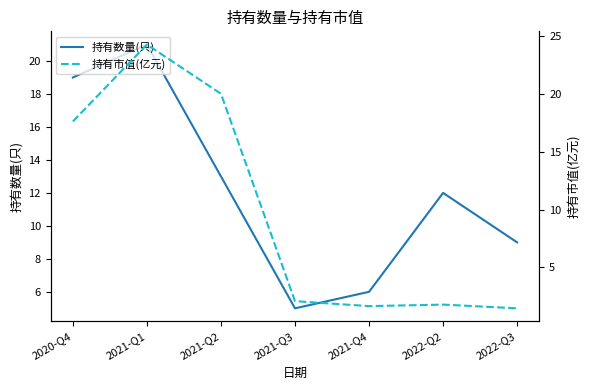

How many interior local peaks does the 持有数量(只) series have?

2